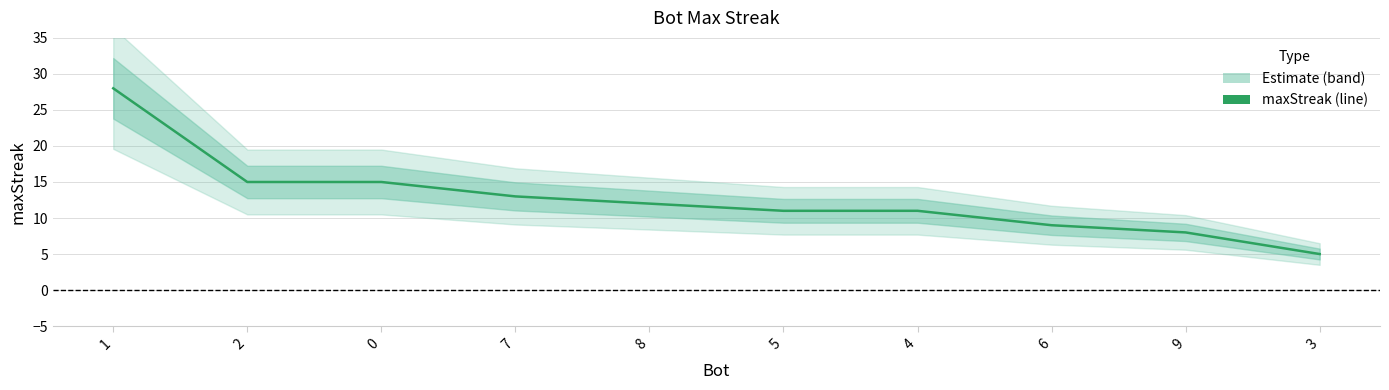

What position from the left is 5?

6